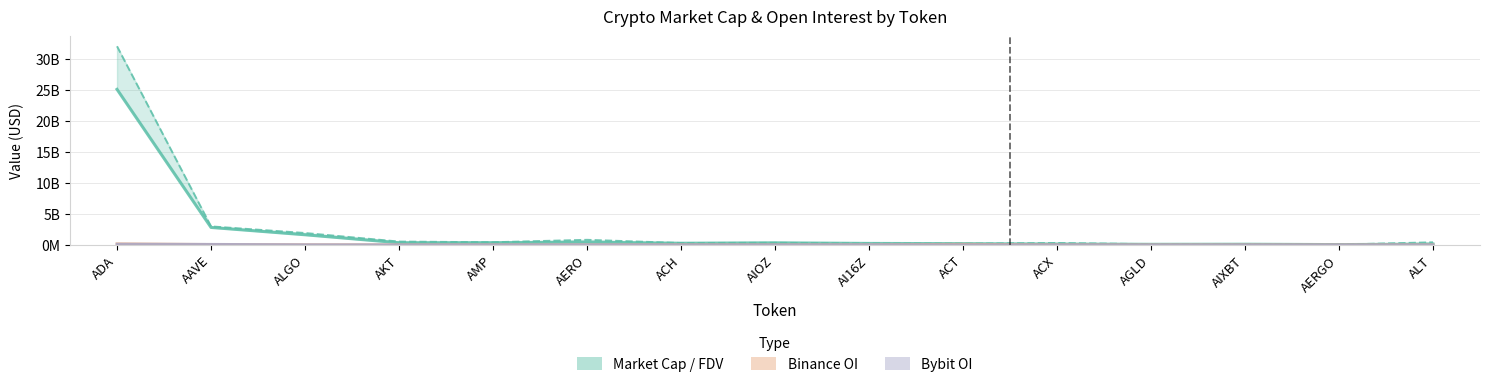

True or false: Binance OI has a value of -0.1 at AMP.

False